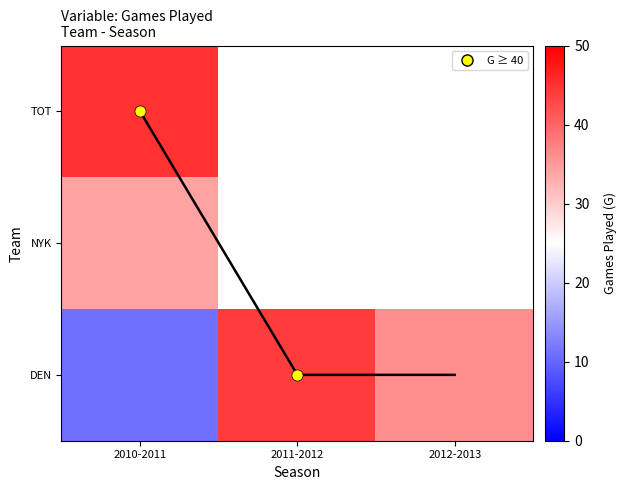

What is the difference between the G trend values at 2011-2012 and 2010-2011?

2.0